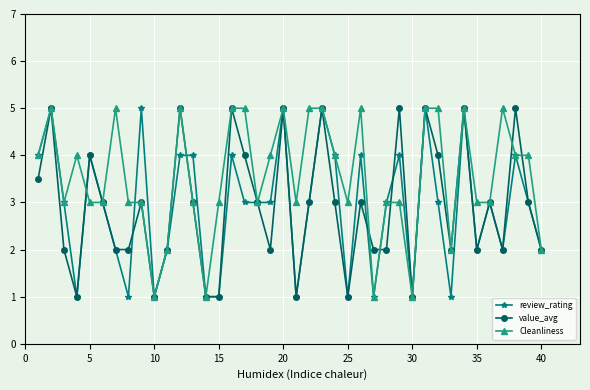

What is the maximum value shown in the chart?

5.0